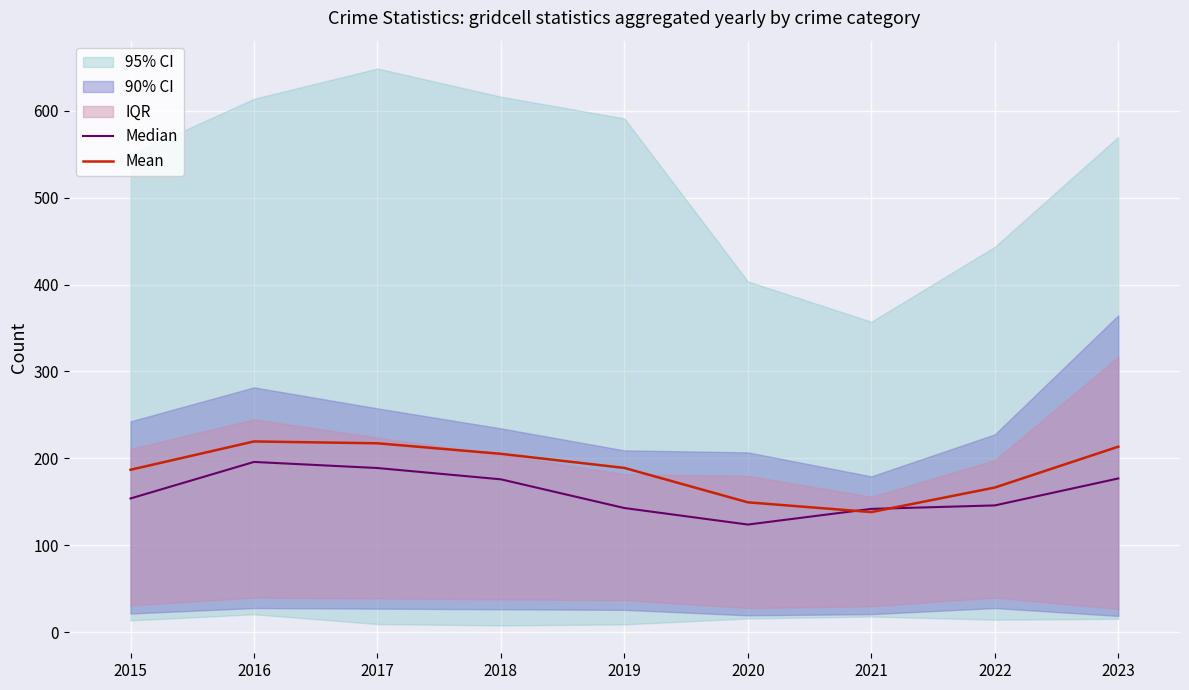

What is the spread (max minus min) of values at 2016?

23.6